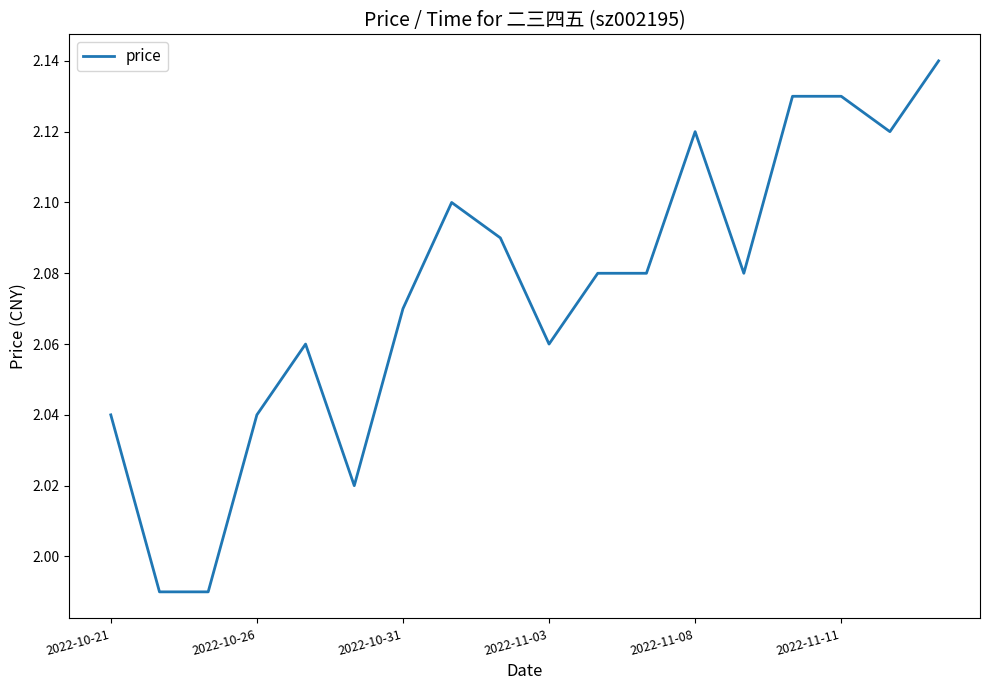

What is the value of the 7th point from the left?

2.1